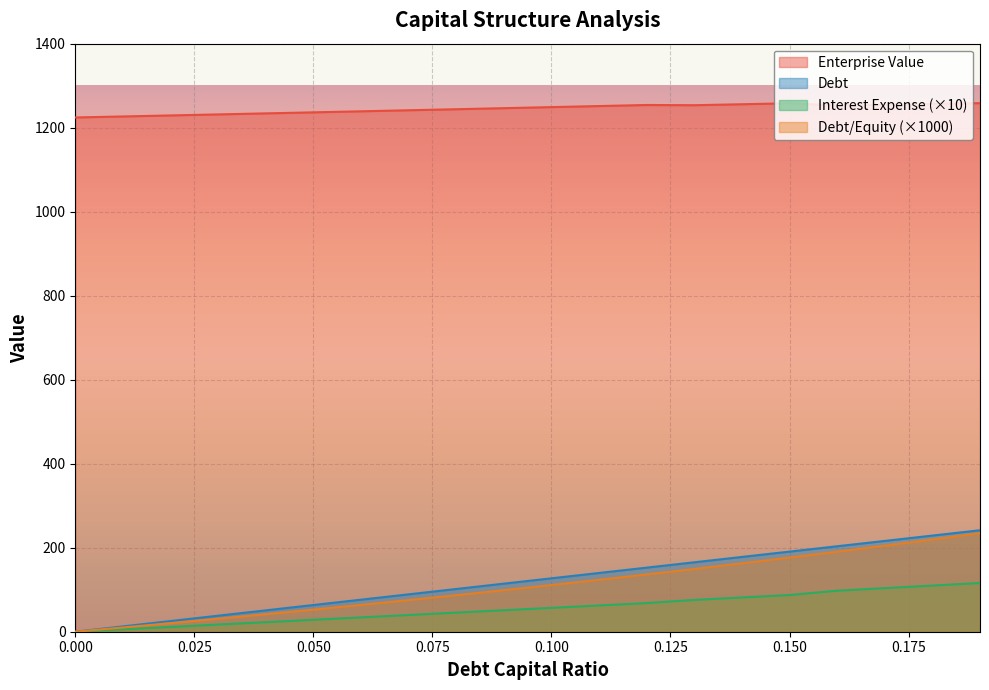

Reading right to left, extract all data points from this chart.

debt_capital: 0.19=241.6	0.18=228.9	0.17=216.2	0.16=203.4	0.15=190.7	0.14=178.0	0.13=165.3	0.12=152.6	0.11=139.9	0.1=127.2	0.09=114.4	0.08=101.7	0.07=89.0	0.06=76.3	0.05=63.6	0.04=50.9	0.03=38.1	0.02=25.4	0.01=12.7	0.0=0.0
enterprise_value: 0.19=1258.4	0.18=1256.5	0.17=1254.7	0.16=1252.9	0.15=1258.1	0.14=1255.8	0.13=1253.5	0.12=1254.0	0.11=1251.5	0.1=1249.0	0.09=1246.4	0.08=1243.9	0.07=1241.4	0.06=1239.0	0.05=1236.5	0.04=1234.0	0.03=1231.6	0.02=1229.1	0.01=1226.7	0.0=1224.3
debt: 0.19=116.0	0.18=109.9	0.17=103.8	0.16=97.7	0.15=87.4	0.14=81.5	0.13=75.7	0.12=68.2	0.11=62.5	0.1=56.8	0.09=51.2	0.08=45.5	0.07=39.8	0.06=34.1	0.05=28.4	0.04=22.7	0.03=17.1	0.02=11.4	0.01=5.7	0.0=0.0
interest_expense: 0.19=234.6	0.18=219.5	0.17=204.8	0.16=190.5	0.15=176.5	0.14=162.8	0.13=149.4	0.12=136.4	0.11=123.6	0.1=111.1	0.09=98.9	0.08=87.0	0.07=75.3	0.06=63.8	0.05=52.6	0.04=41.7	0.03=30.9	0.02=20.4	0.01=10.1	0.0=0.0